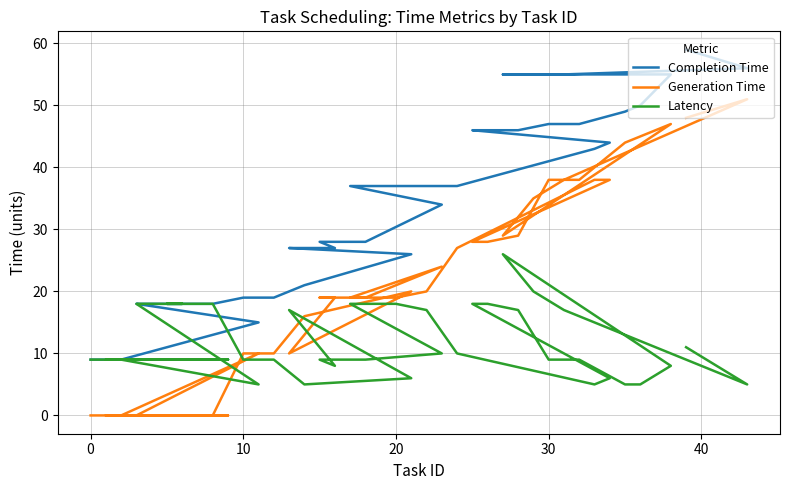

True or false: Completion Time and Latency cross at least once.

False